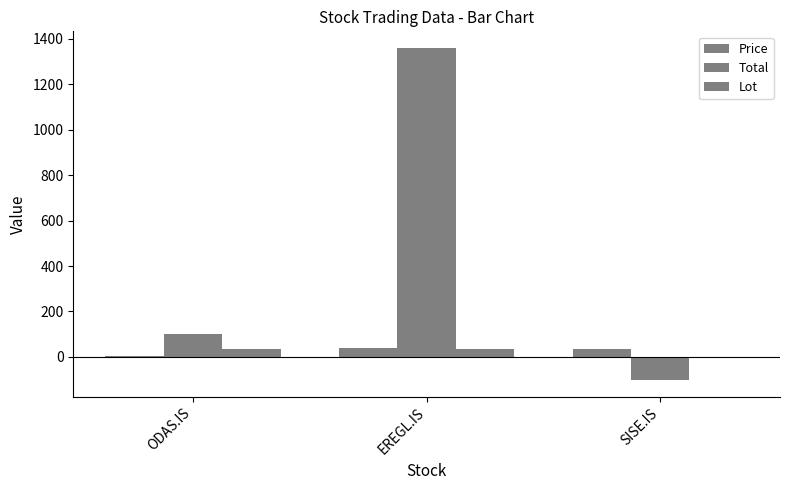

How many groups of bars are there?

3